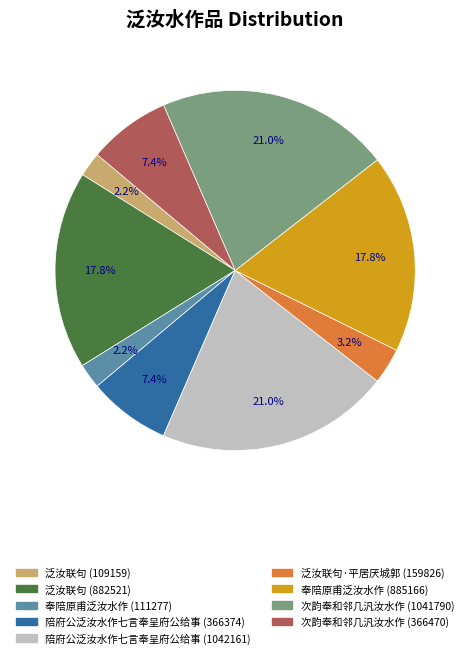

Count the number of slices in the pie.

9